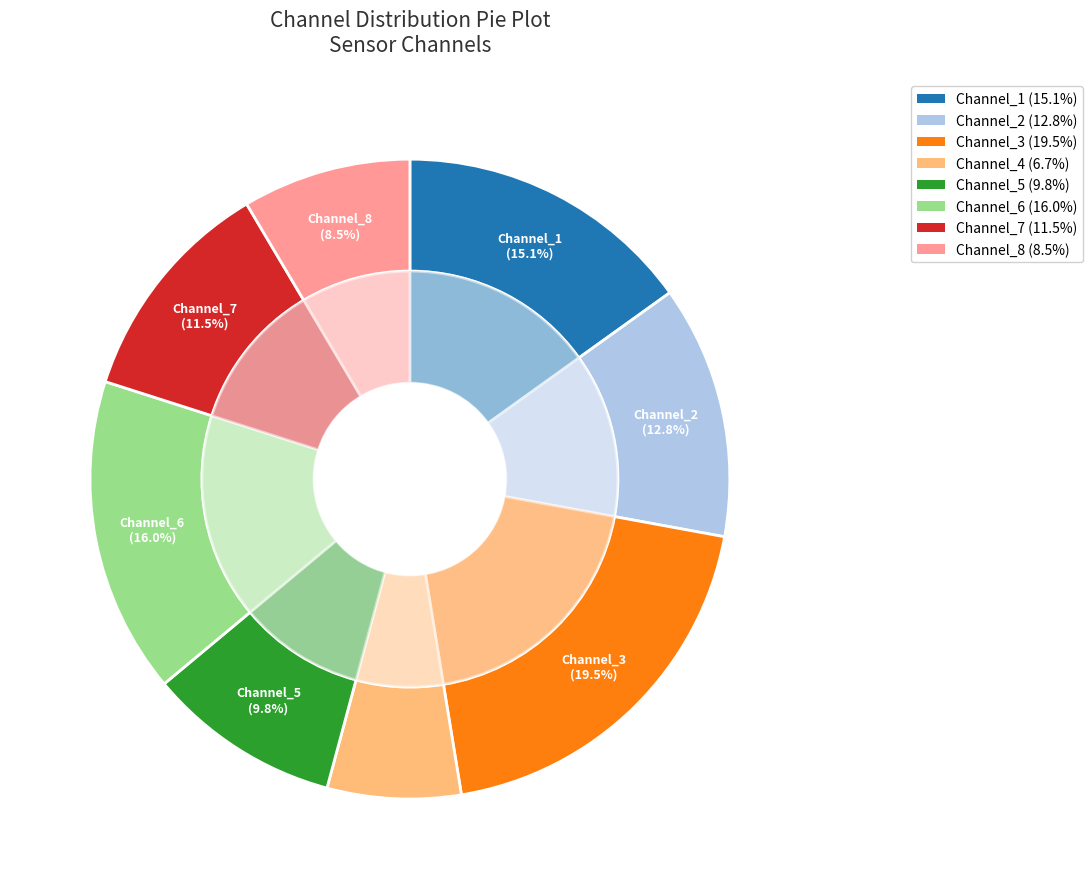

To the nearest percent, what is the difference between the largest and smallest slice percentages?

13%